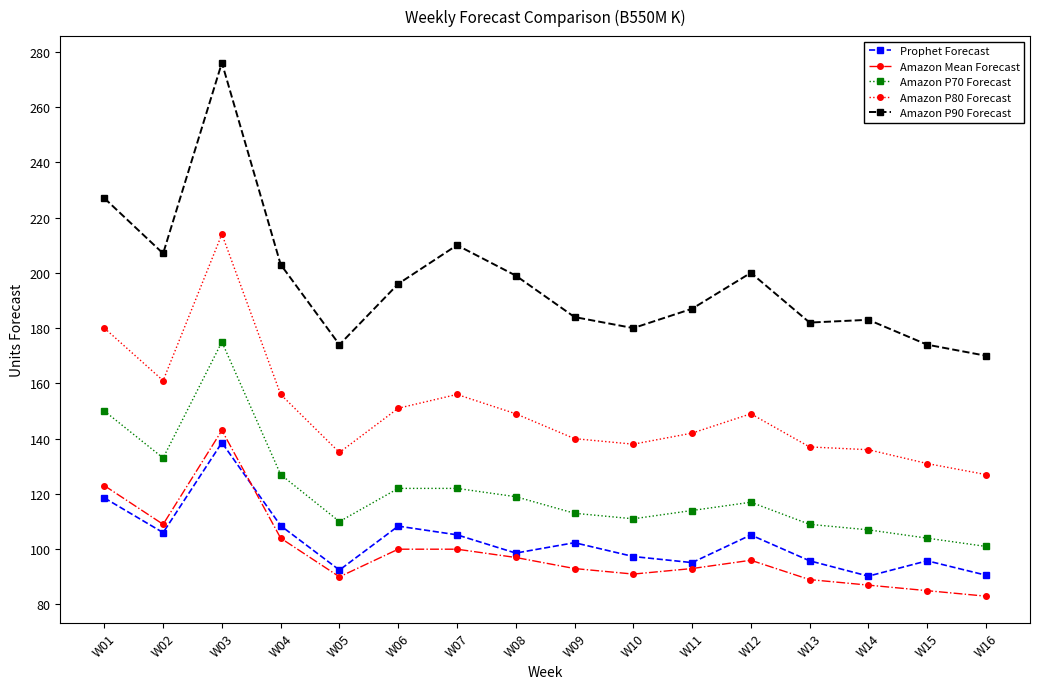

True or false: Prophet Forecast has more than 2 points higher than both neighbors.

True